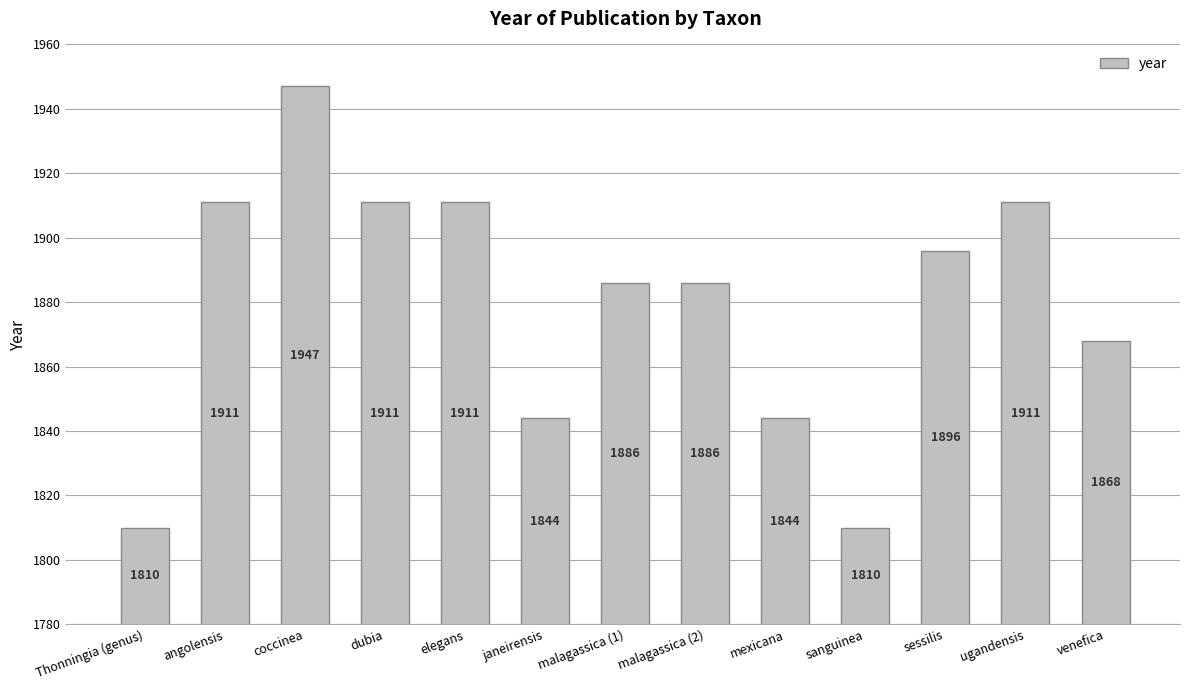

Reading right to left, what are all the values shown in this chart?

venefica=1868	ugandensis=1911	sessilis=1896	sanguinea=1810	mexicana=1844	malagassica (2)=1886	malagassica (1)=1886	janeirensis=1844	elegans=1911	dubia=1911	coccinea=1947	angolensis=1911	Thonningia (genus)=1810